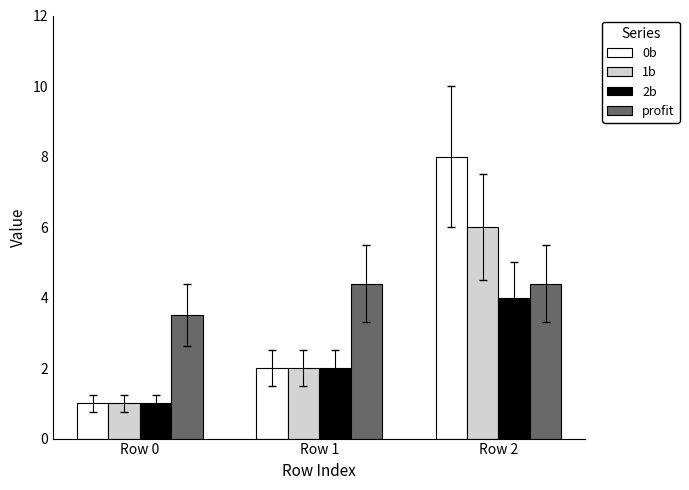

How many bars are there in total?

12